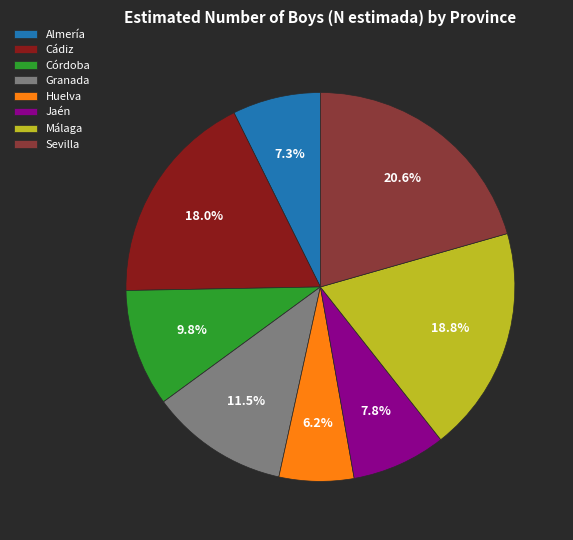

What is the smallest slice in the pie chart?

Huelva